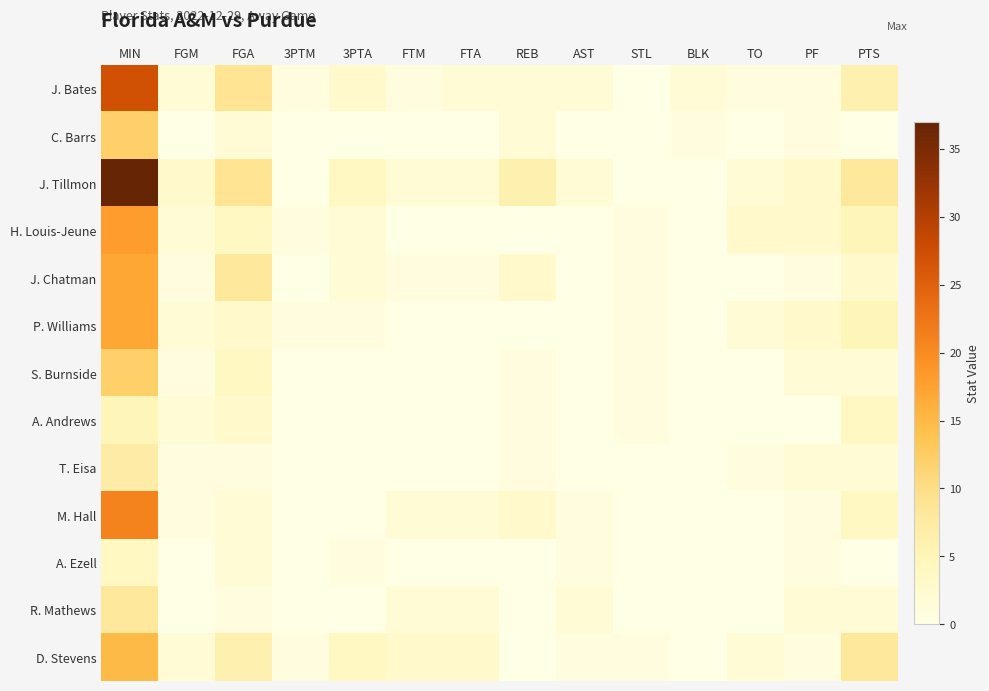

At which category is the sum across all series the highest?

MIN